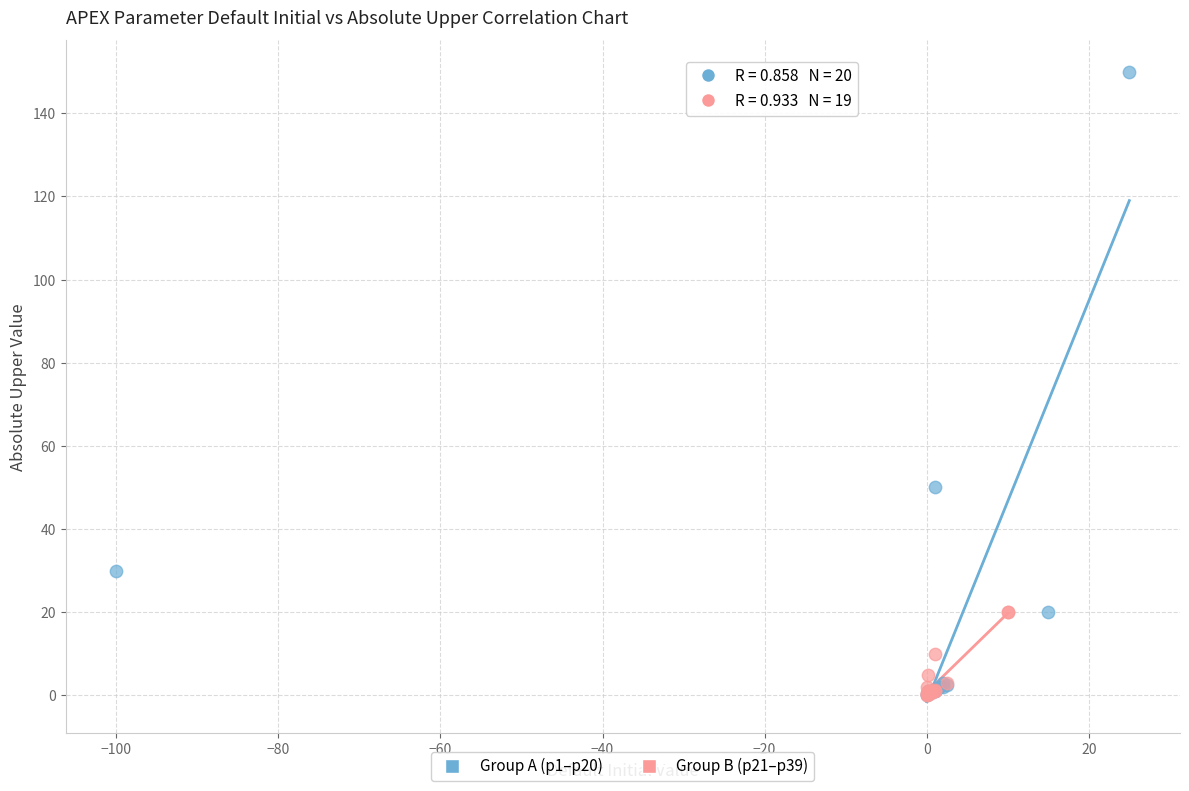

Which series has the widest spread of Y values?

Group A (p1–p20)